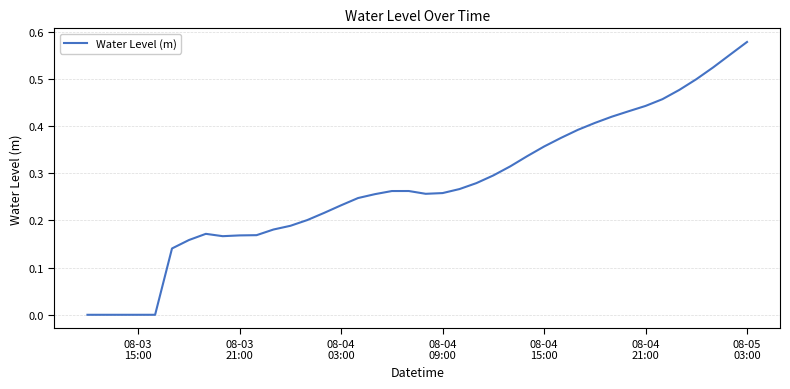

Reading left to right, list all the values displayed in this chart.

-0.0	-0.0	-0.0	-0.0	0.0	0.1	0.2	0.2	0.2	0.2	0.2	0.2	0.2	0.2	0.2	0.2	0.2	0.3	0.3	0.3	0.3	0.3	0.3	0.3	0.3	0.3	0.3	0.4	0.4	0.4	0.4	0.4	0.4	0.4	0.5	0.5	0.5	0.5	0.6	0.6